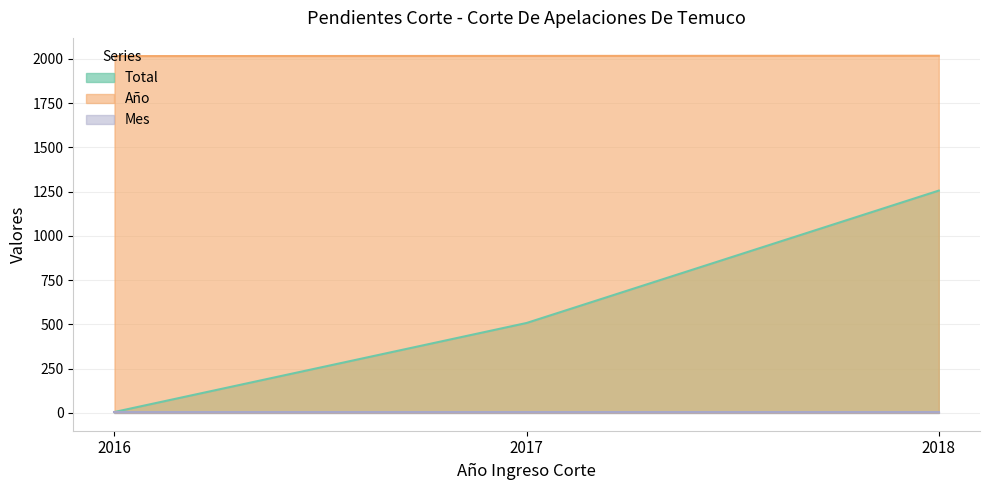

The Mes (line) series shows 3 at 2016. True or false?

True